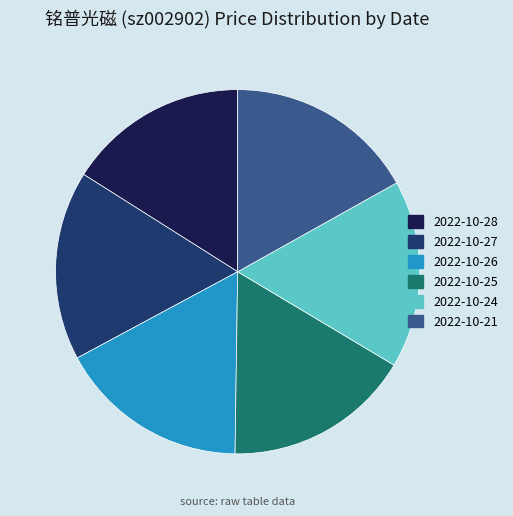

Count the number of slices in the pie.

6